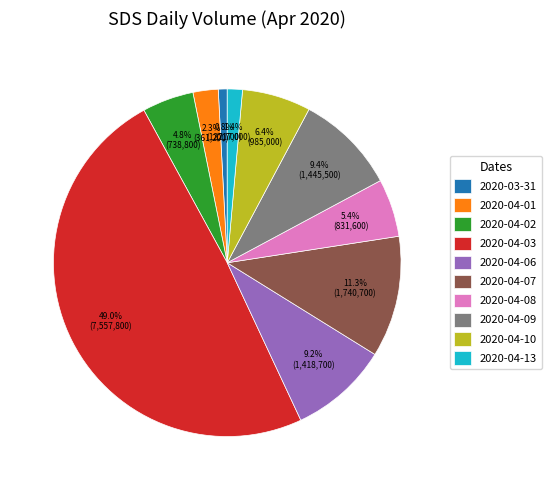

What is the largest slice in the pie chart?

2020-04-03